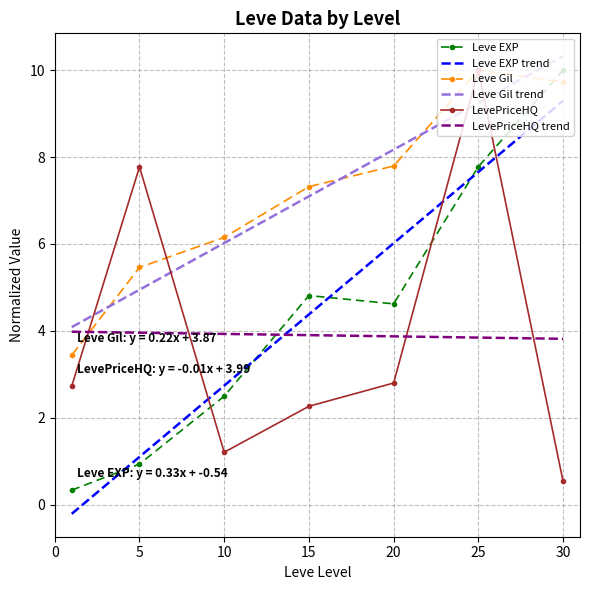

How many intersections are there between Leve EXP trend and LevePriceHQ?

3